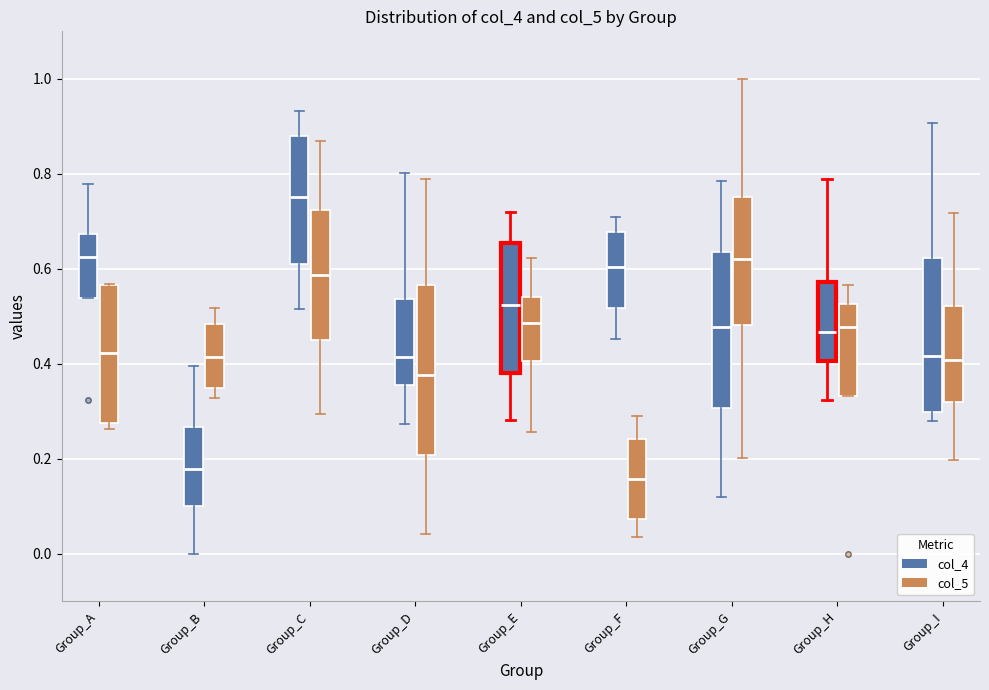

Which box is the tallest, from its lower edge to its upper edge?

Group_D (col_5)